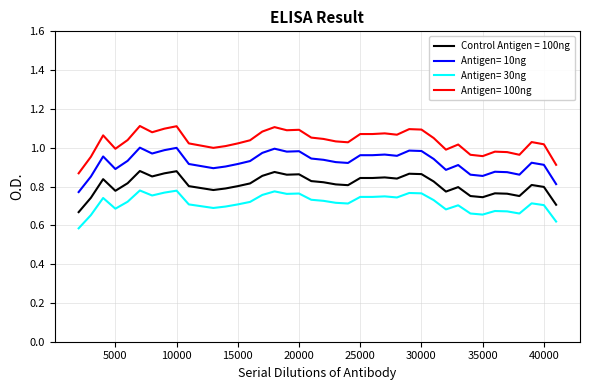

True or false: Control Antigen = 100ng and Antigen= 30ng cross at least once.

False